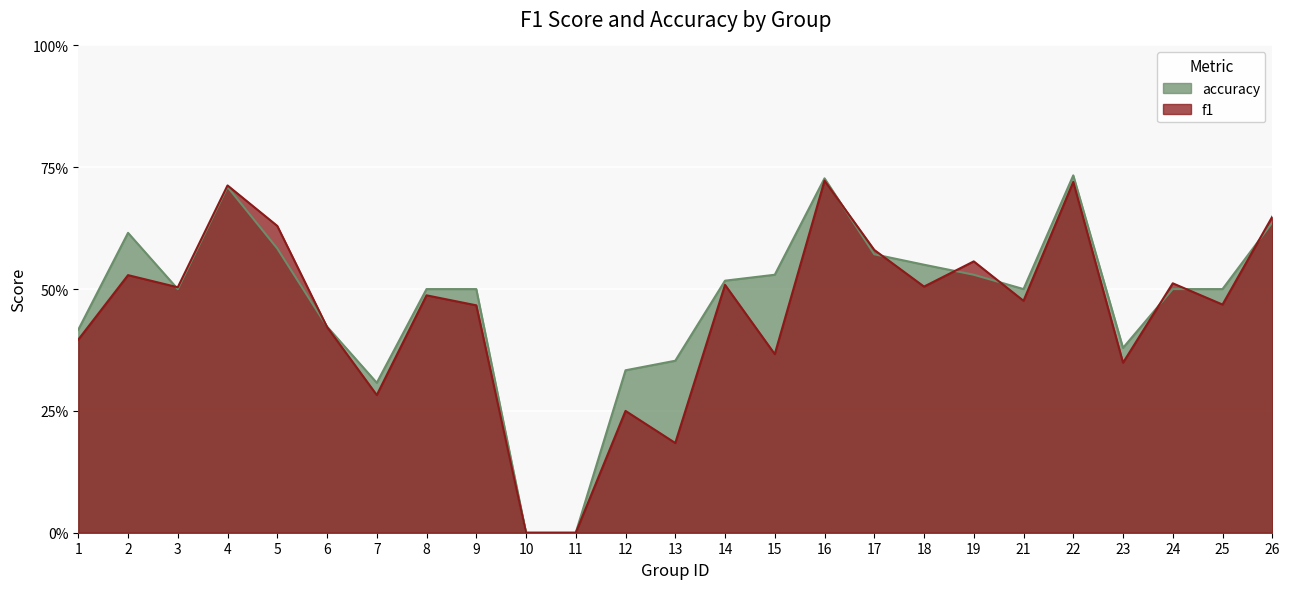

How many times do accuracy and f1 cross each other?

9